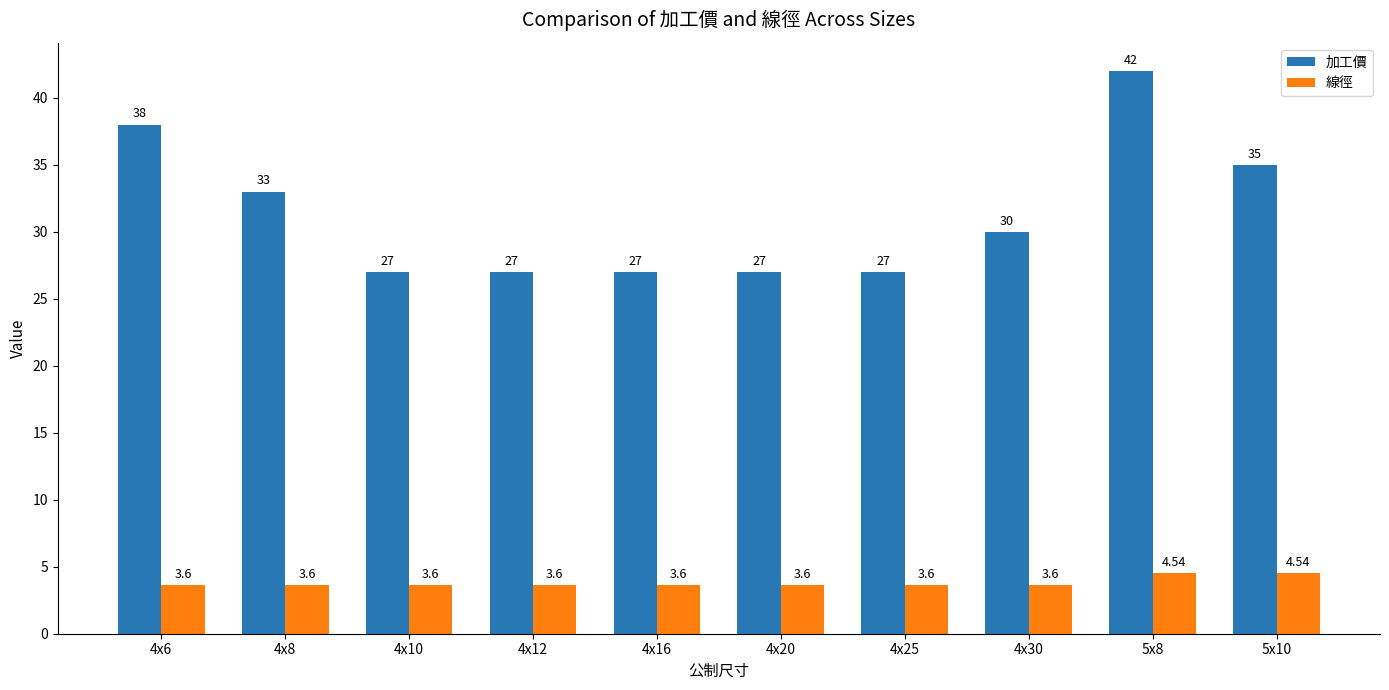

At 4x25, list the series in order from largest to smallest.

加工價, 線徑